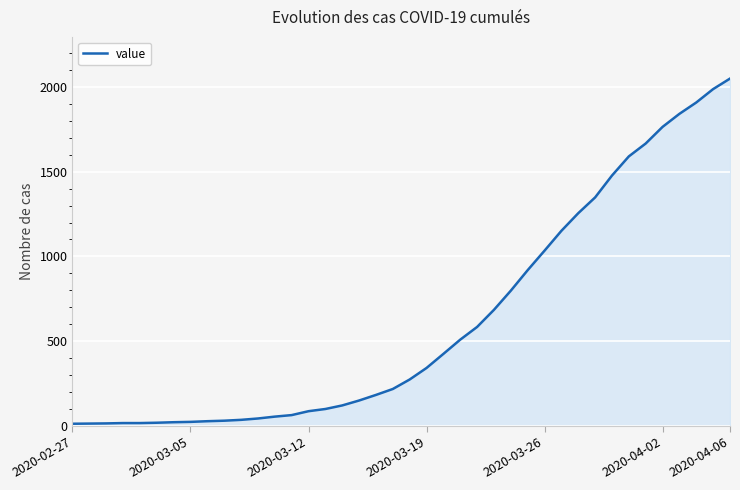

What is the difference between the maximum and minimum values?

2036